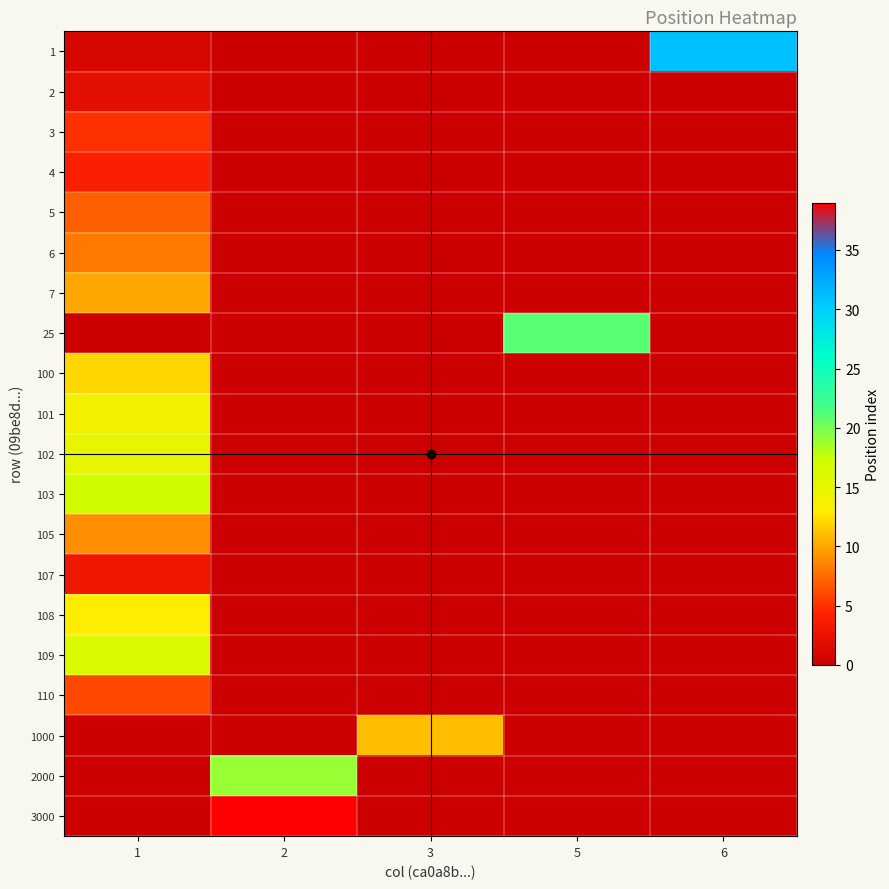

Reading left to right, what are all the values shown in this chart?

1: 1=1	2=0	3=0	5=0	6=31
2: 1=2	2=0	3=0	5=0	6=0
3: 1=5	2=0	3=0	5=0	6=0
4: 1=4	2=0	3=0	5=0	6=0
5: 1=7	2=0	3=0	5=0	6=0
6: 1=8	2=0	3=0	5=0	6=0
7: 1=10	2=0	3=0	5=0	6=0
25: 1=0	2=0	3=0	5=21	6=0
100: 1=12	2=0	3=0	5=0	6=0
101: 1=14	2=0	3=0	5=0	6=0
102: 1=15	2=0	3=0	5=0	6=0
103: 1=17	2=0	3=0	5=0	6=0
105: 1=9	2=0	3=0	5=0	6=0
107: 1=3	2=0	3=0	5=0	6=0
108: 1=13	2=0	3=0	5=0	6=0
109: 1=16	2=0	3=0	5=0	6=0
110: 1=6	2=0	3=0	5=0	6=0
1000: 1=0	2=0	3=11	5=0	6=0
2000: 1=0	2=19	3=0	5=0	6=0
3000: 1=0	2=39	3=0	5=0	6=0